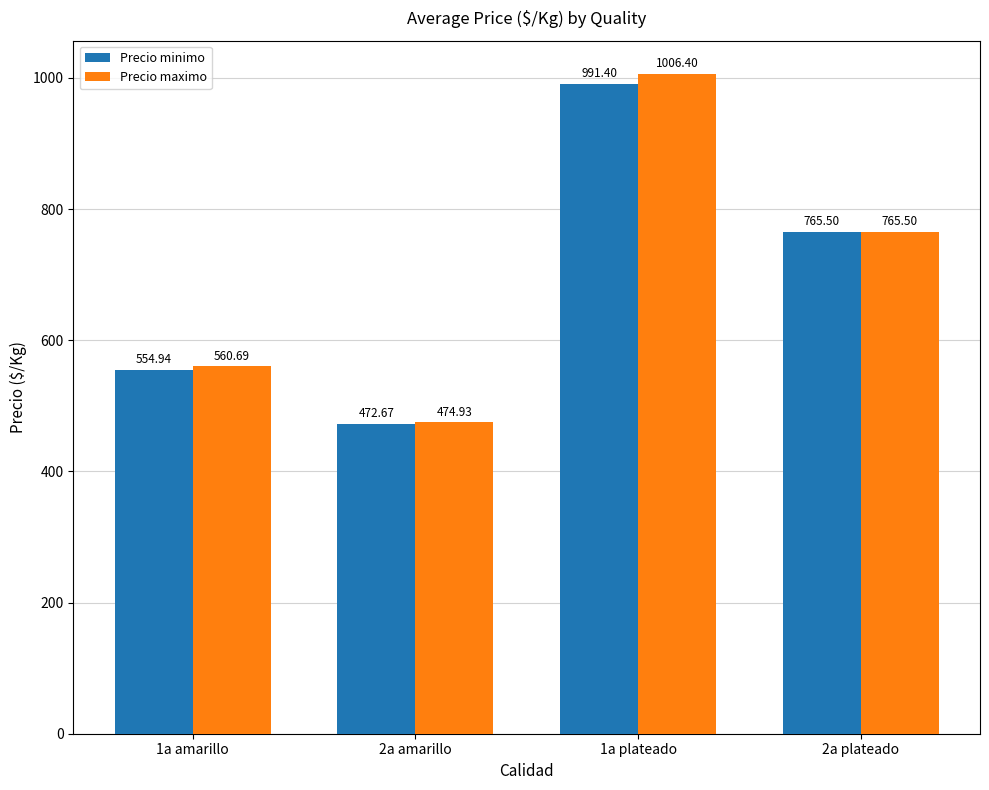

Which series has the largest total across all categories?

Precio maximo